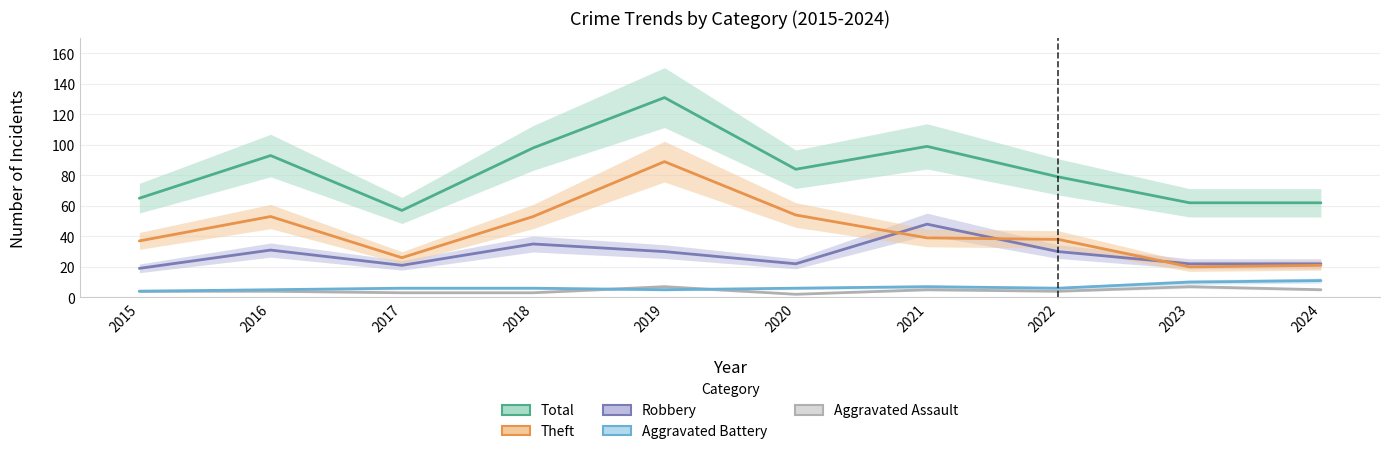

At how many categories does at least one series exceed 65?

6